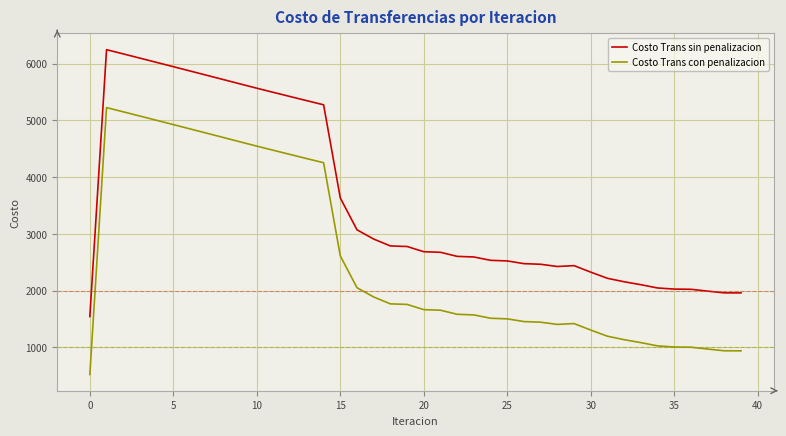

Which series has the largest total across all categories?

Costo Trans sin penalizacion